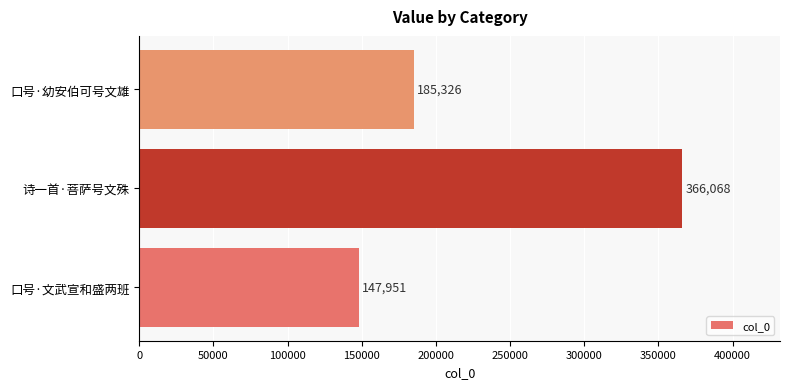

Does the chart contain any negative values?

No